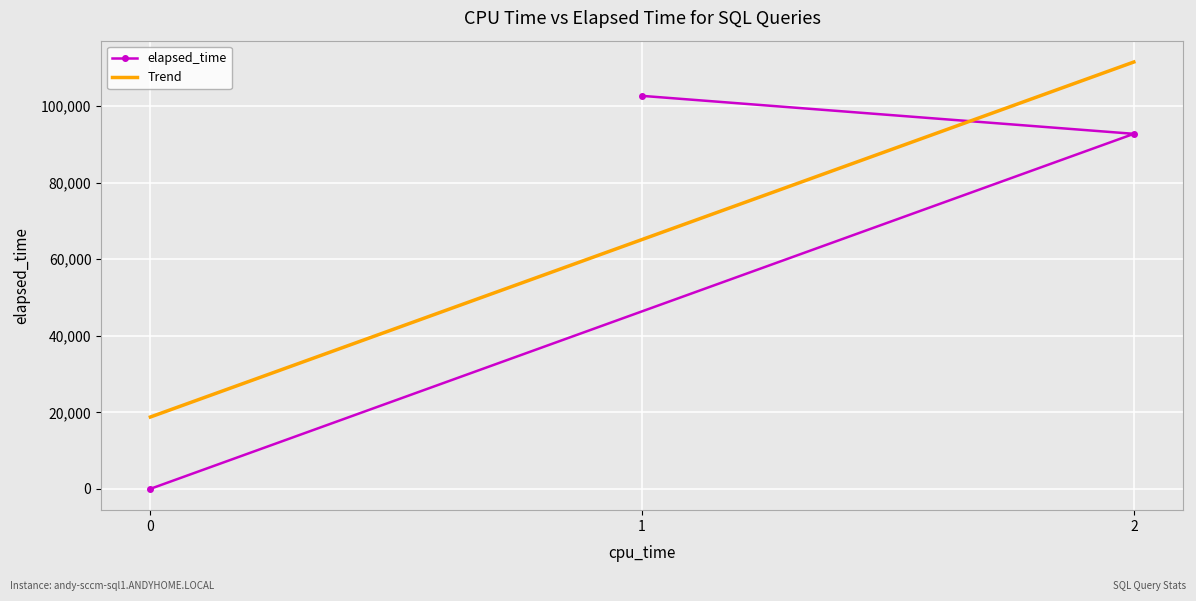

What is the difference between the values at 0 and 2?

92782